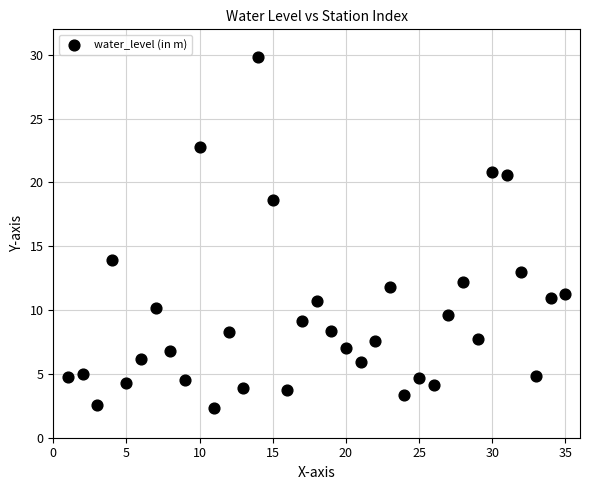

What Y value in the scatter plot is closest to 16?

13.9